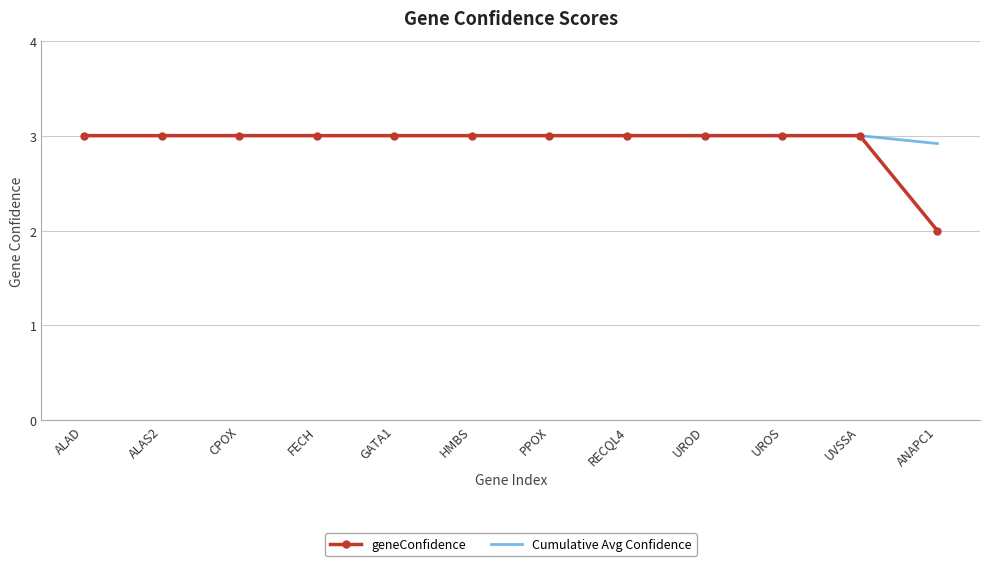

What is the total value across all series at GATA1?

6.0